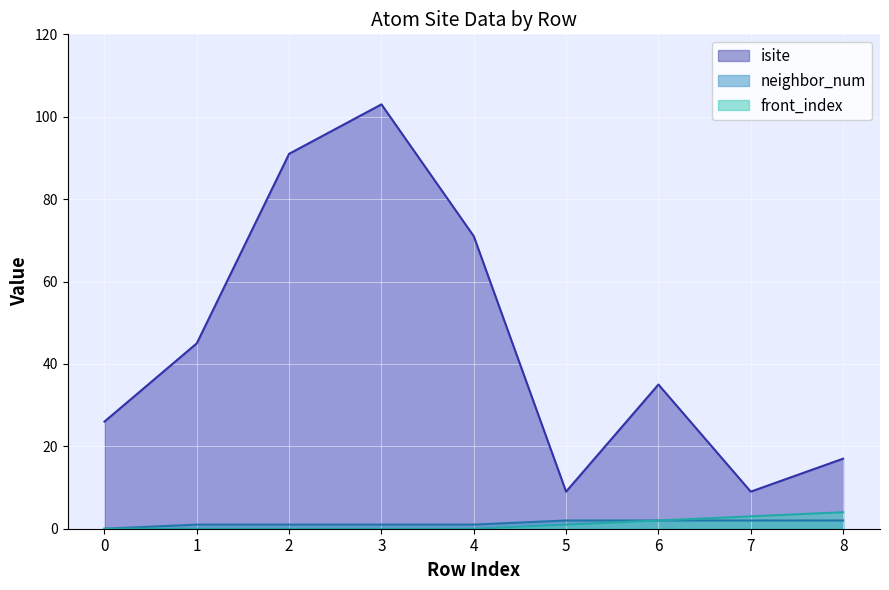

Rank the series by their maximum value, from highest to lowest.

isite, front_index, neighbor_num